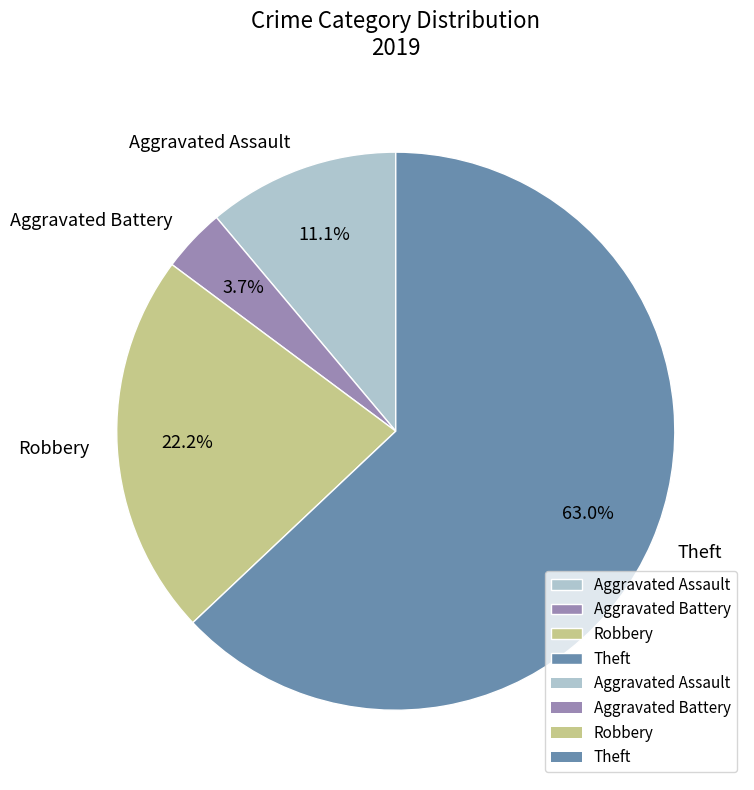

To the nearest percent, what is the difference between the largest and smallest slice percentages?

59%